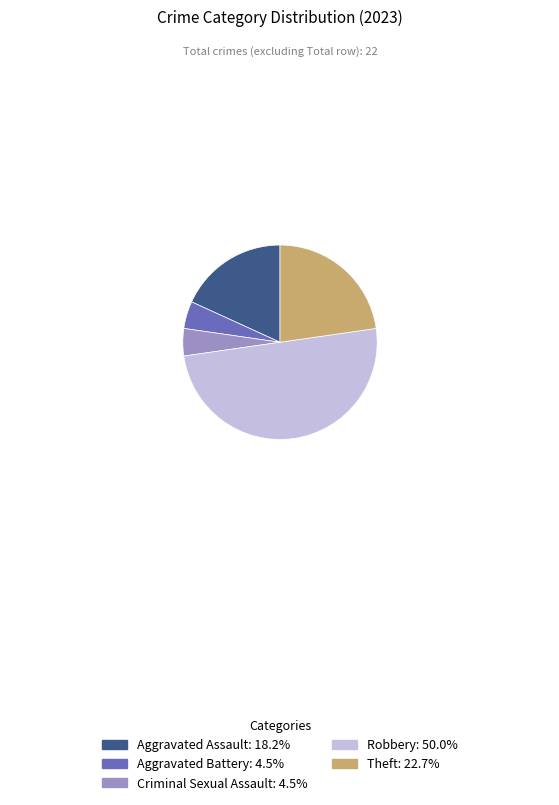

Is Aggravated Battery the majority of the pie?

No